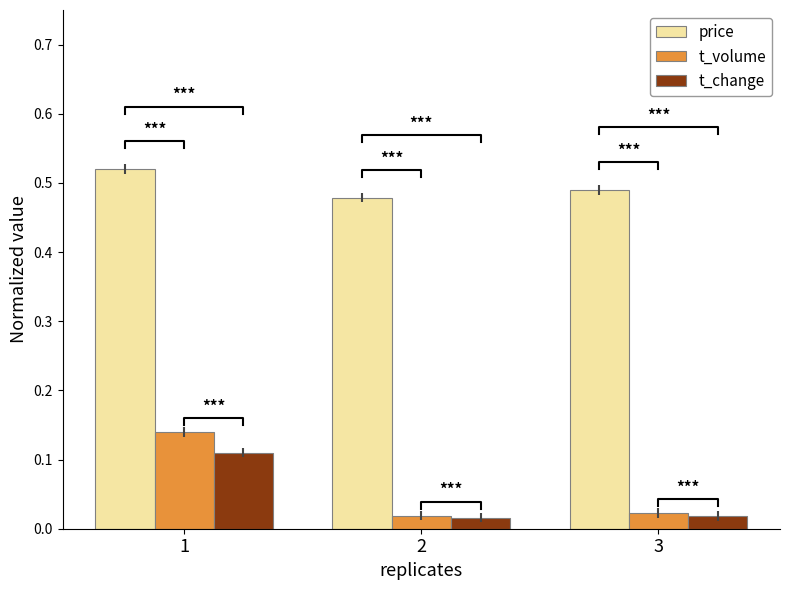

List the series in order of their peak value, highest first.

price, t_volume, t_change